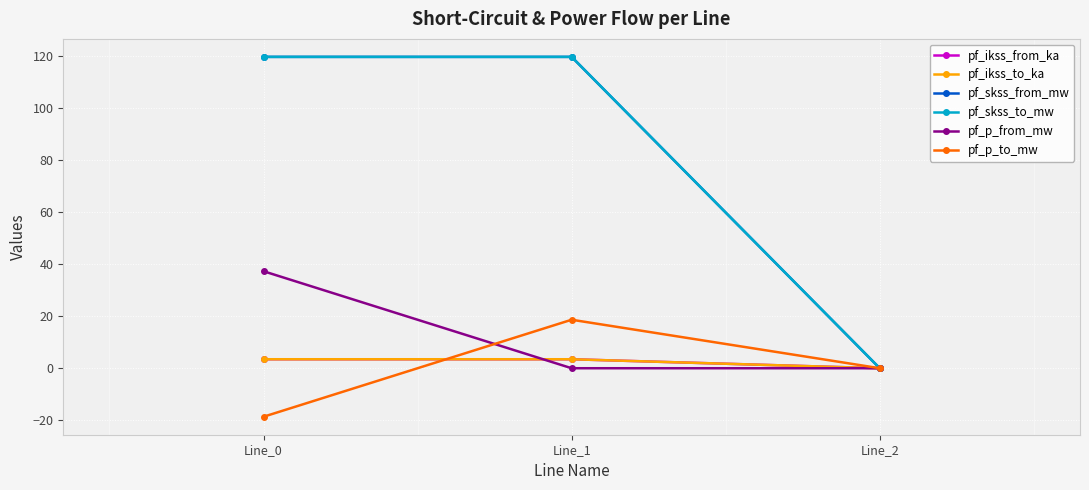

List the series in order of their peak value, lowest first.

pf_ikss_from_ka, pf_ikss_to_ka, pf_p_to_mw, pf_p_from_mw, pf_skss_from_mw, pf_skss_to_mw